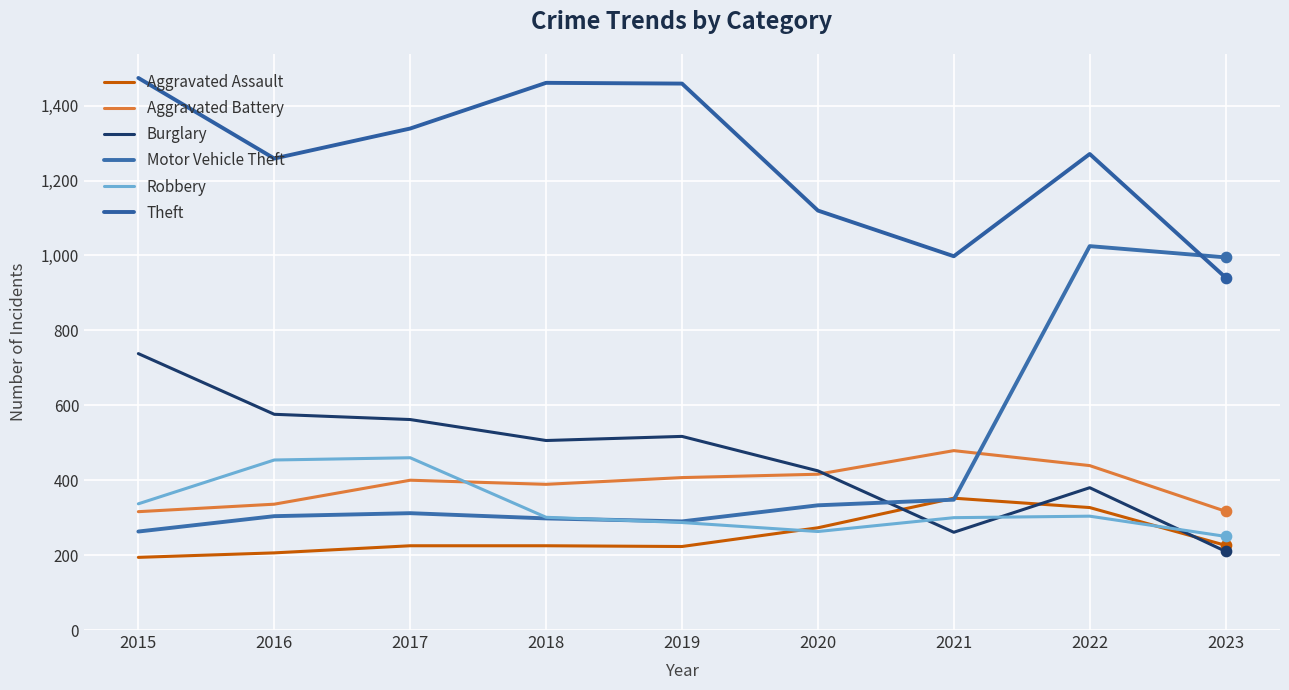

At how many categories does at least one series exceed 977?

9